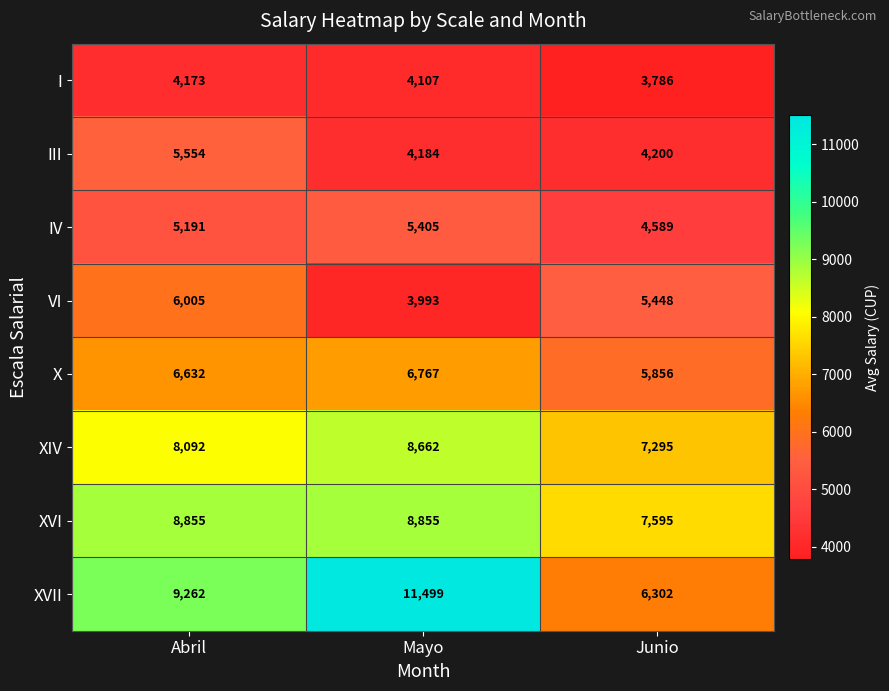

What is the difference between the highest and lowest values at Abril?

5089